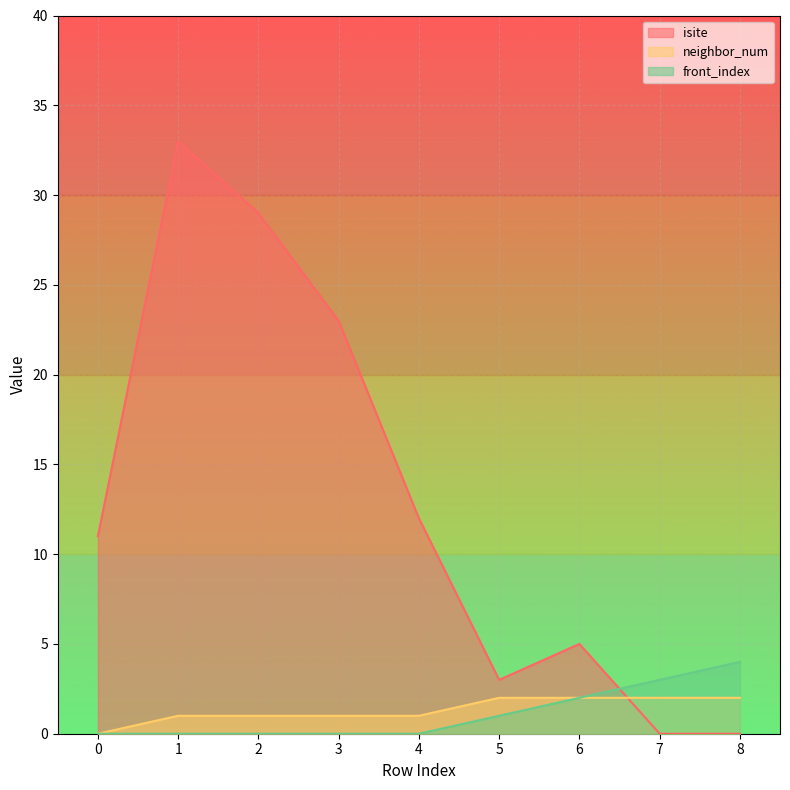

Between 0 and 1, which series saw the biggest shift?

isite